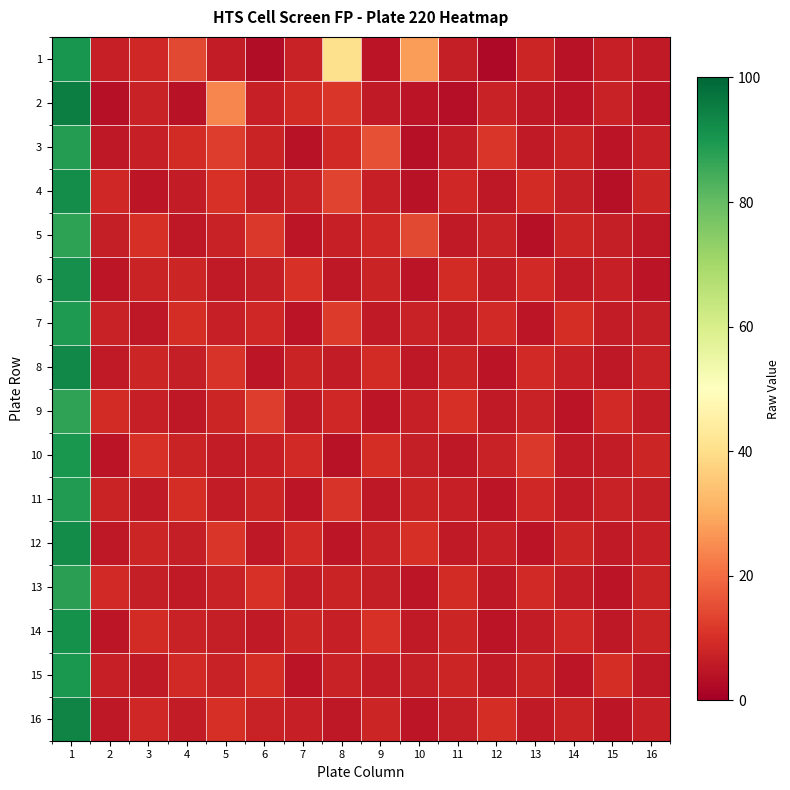

What is the total value across all series at 1?

1448.3